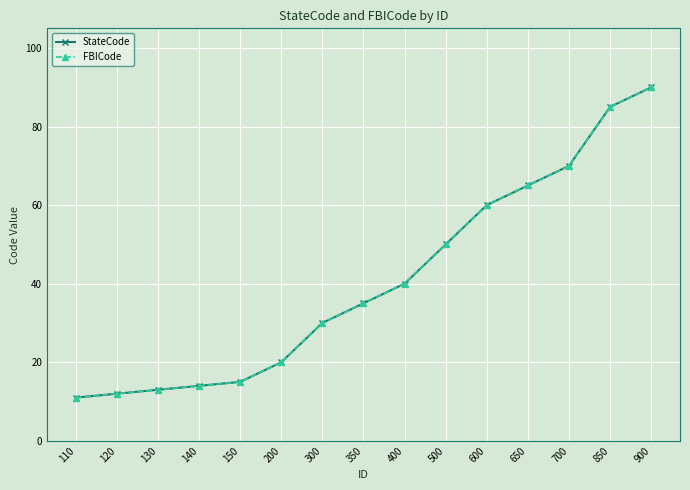

Reading left to right, transcribe all the data shown in this chart.

StateCode: 110=11	120=12	130=13	140=14	150=15	200=20	300=30	350=35	400=40	500=50	600=60	650=65	700=70	850=85	900=90
FBICode: 110=11	120=12	130=13	140=14	150=15	200=20	300=30	350=35	400=40	500=50	600=60	650=65	700=70	850=85	900=90